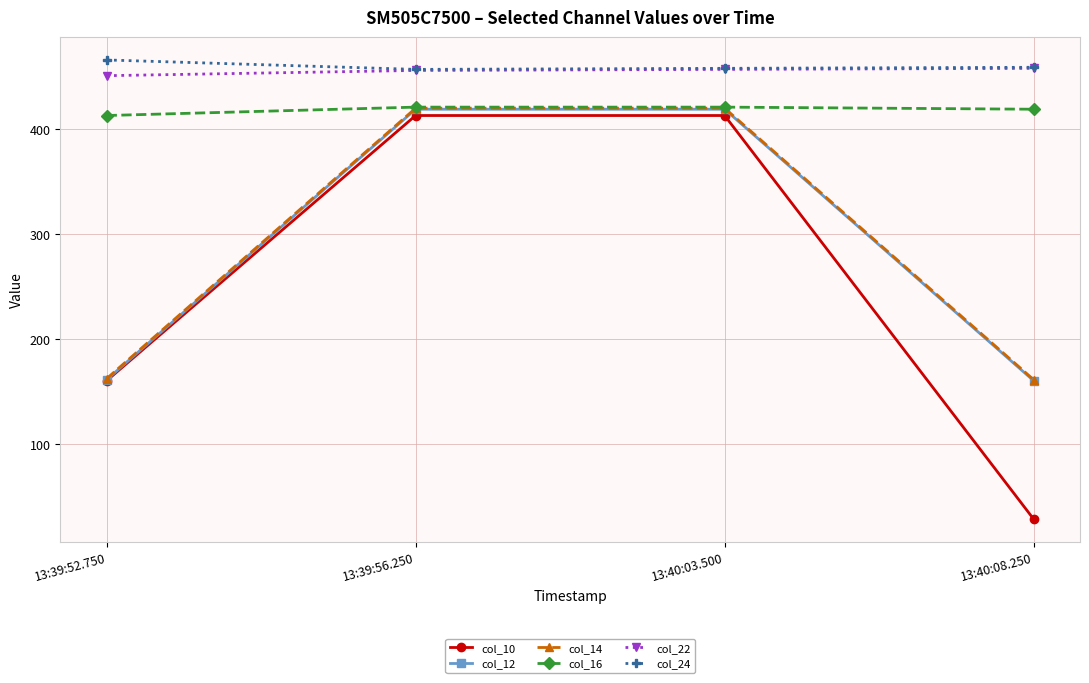

True or false: col_14 and col_24 intersect in this chart.

False